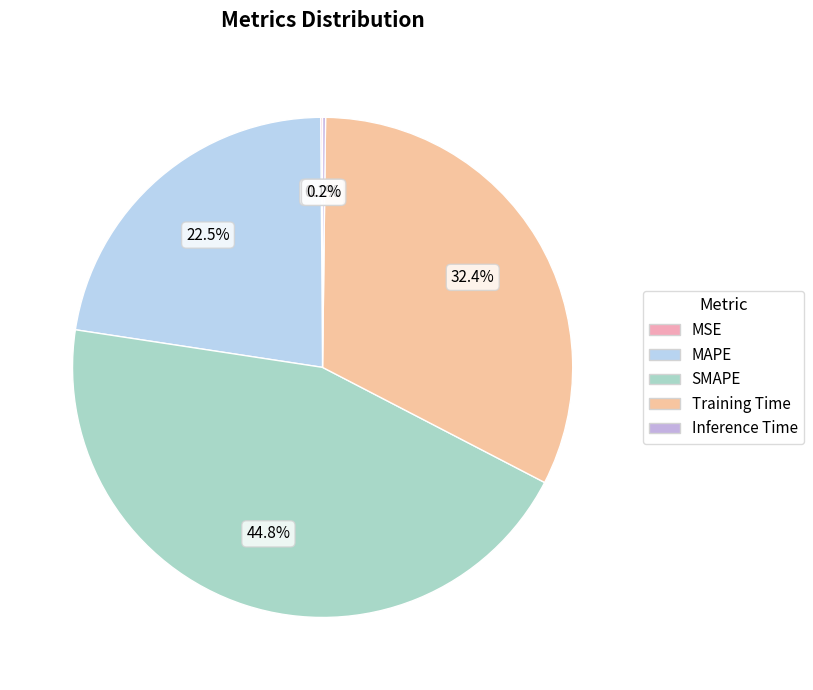

What is the largest slice in the pie chart?

SMAPE